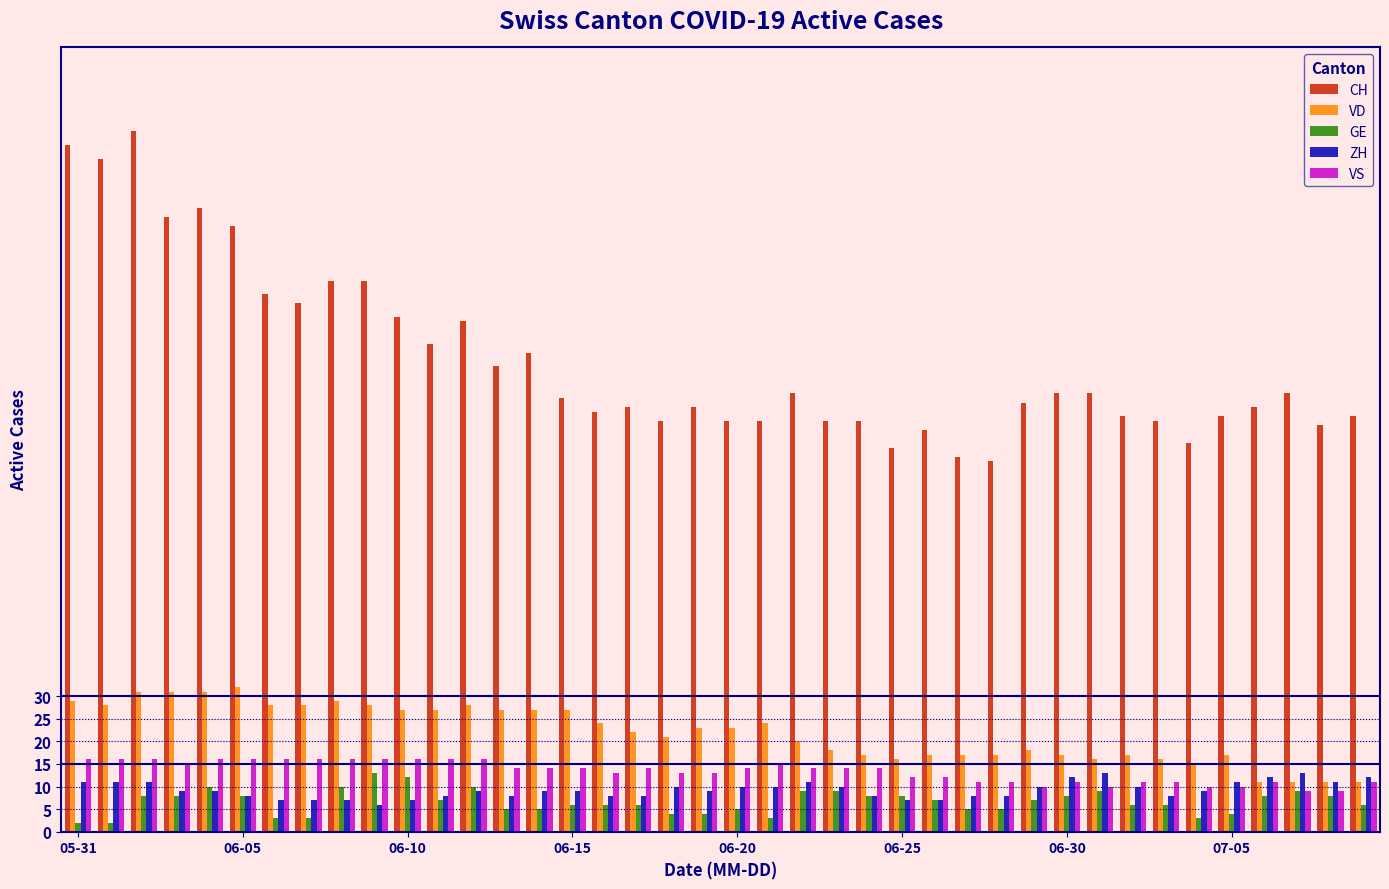

How many bars are there in each group?

5